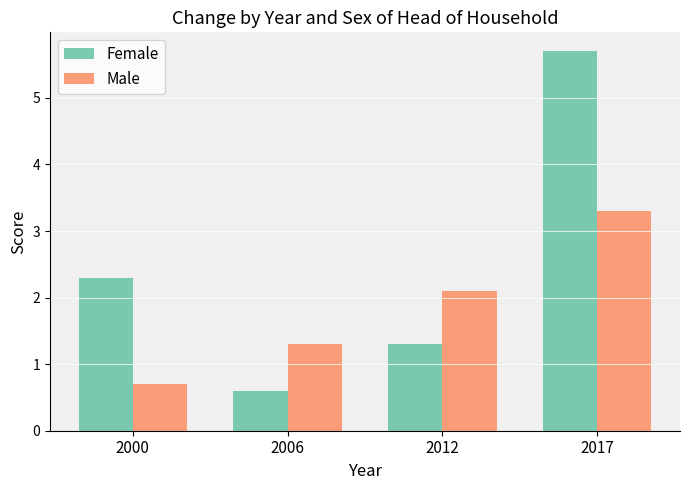

How many Male values are between 1 and 3?

2